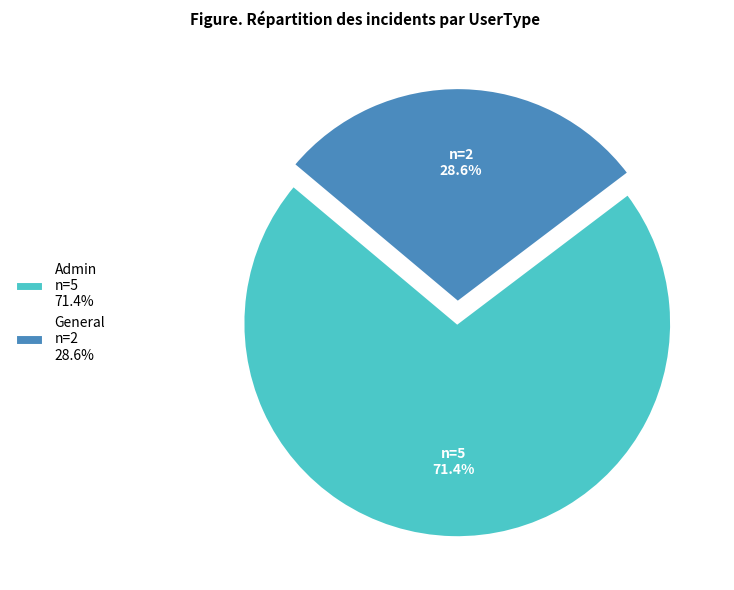

How many segments does this pie chart have?

2